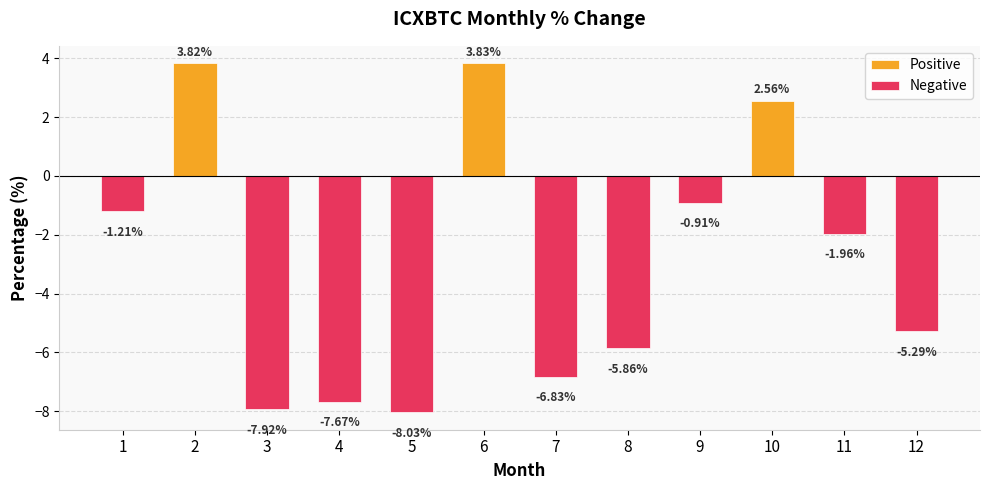

What is the total value across all series at 7?

-6.8